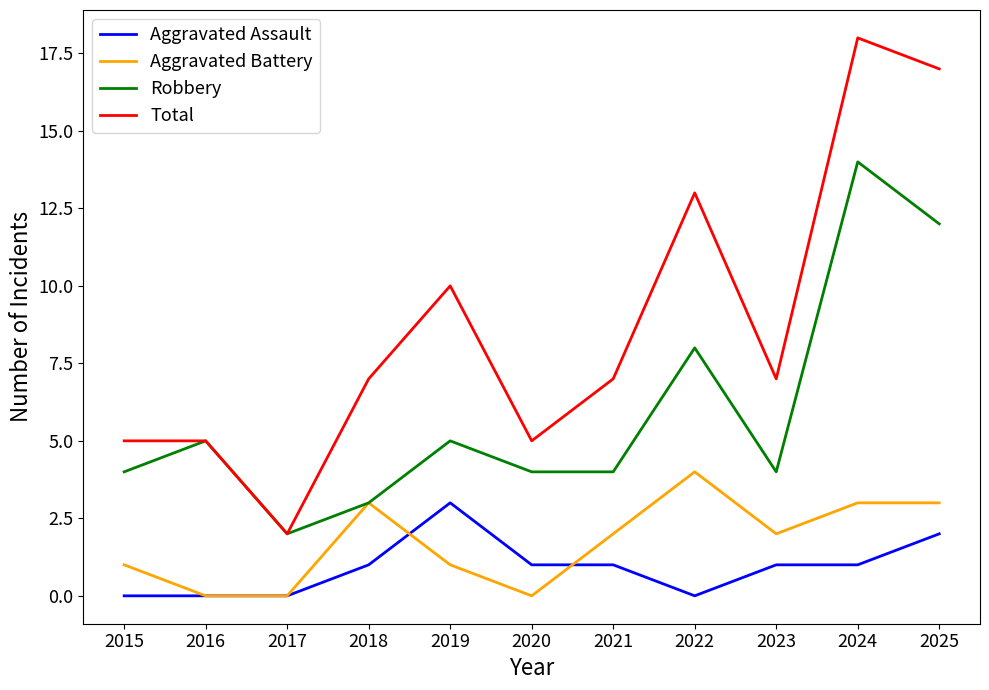

True or false: Aggravated Assault and Robbery cross at least once.

False